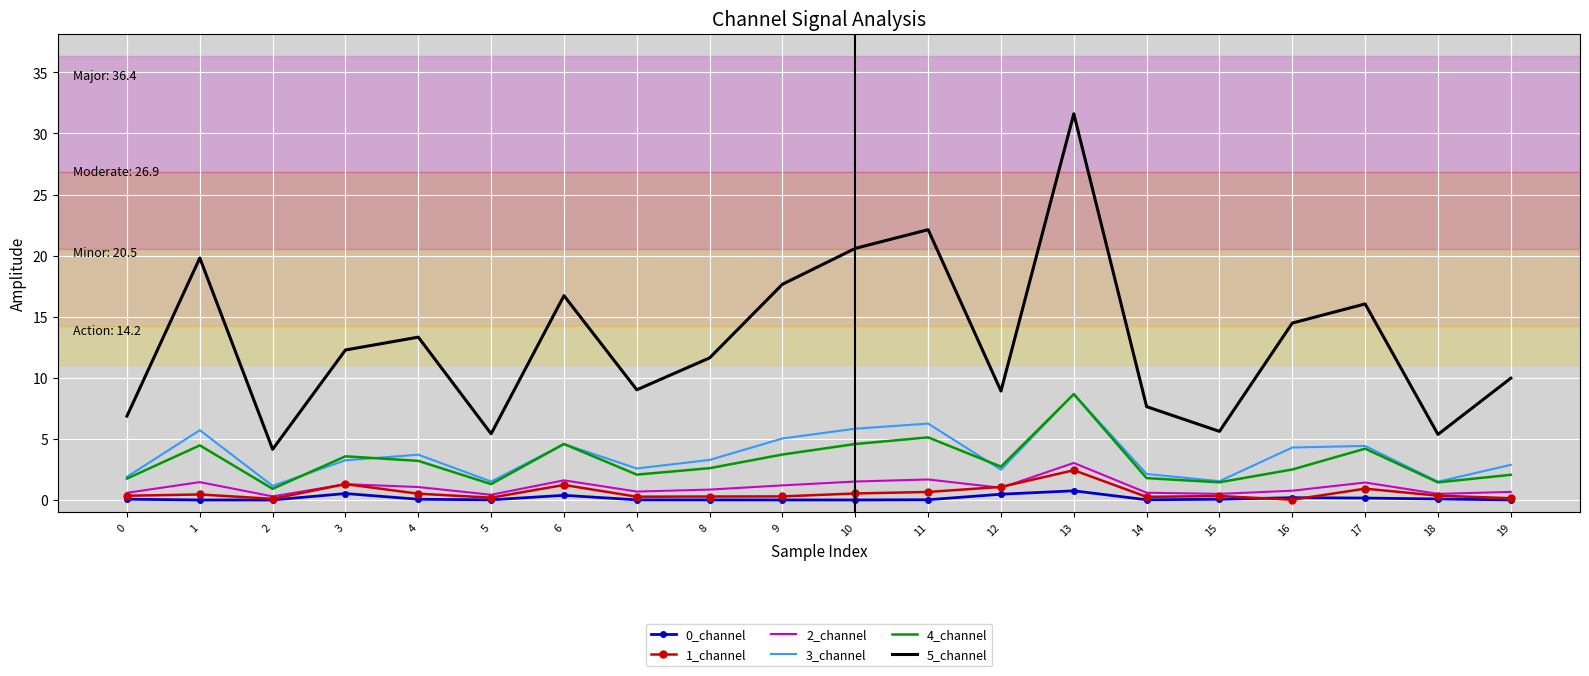

Where is the first local minimum for 3_channel?

2